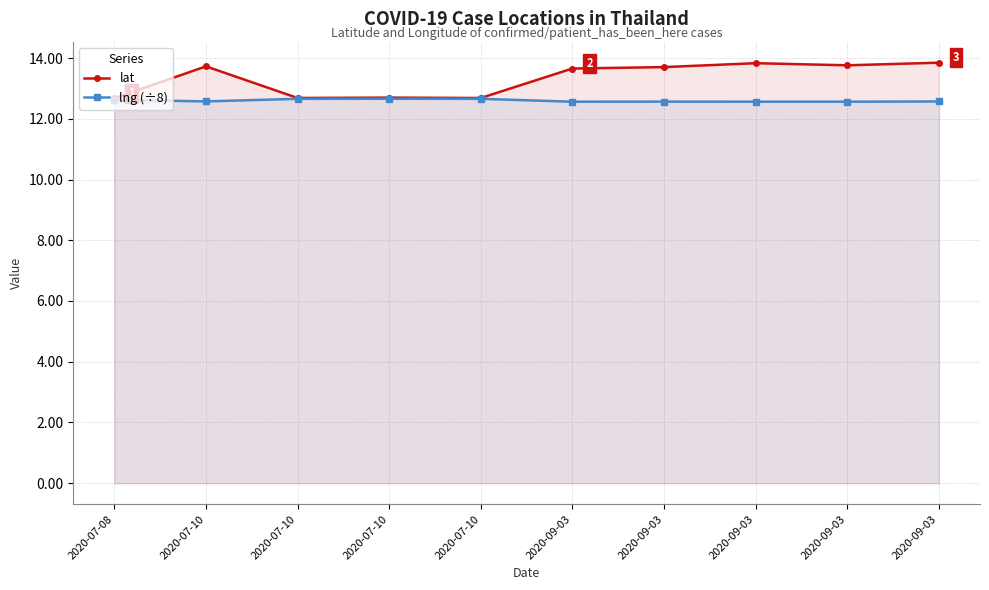

True or false: lat has more than 1 interior local peaks.

True